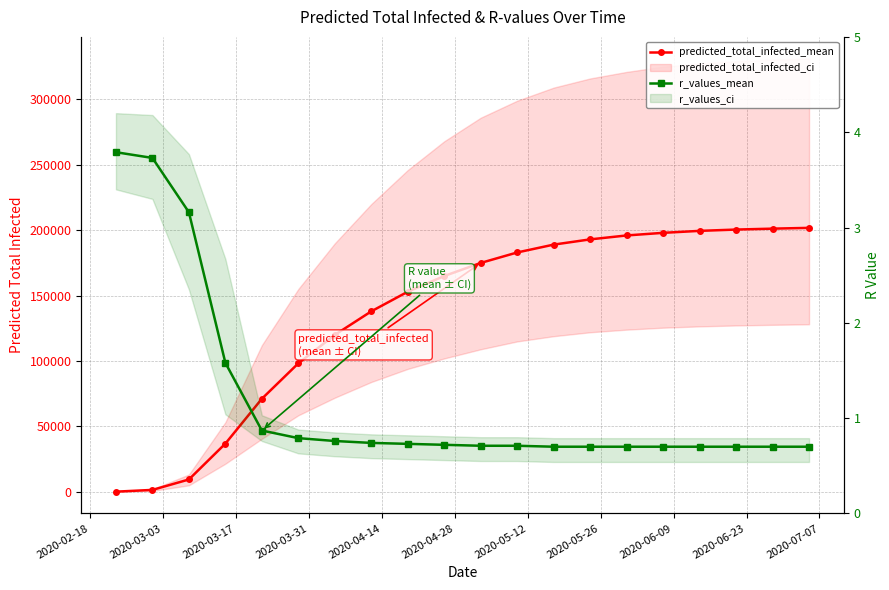

Does the chart display data point markers on the line(s)?

Yes